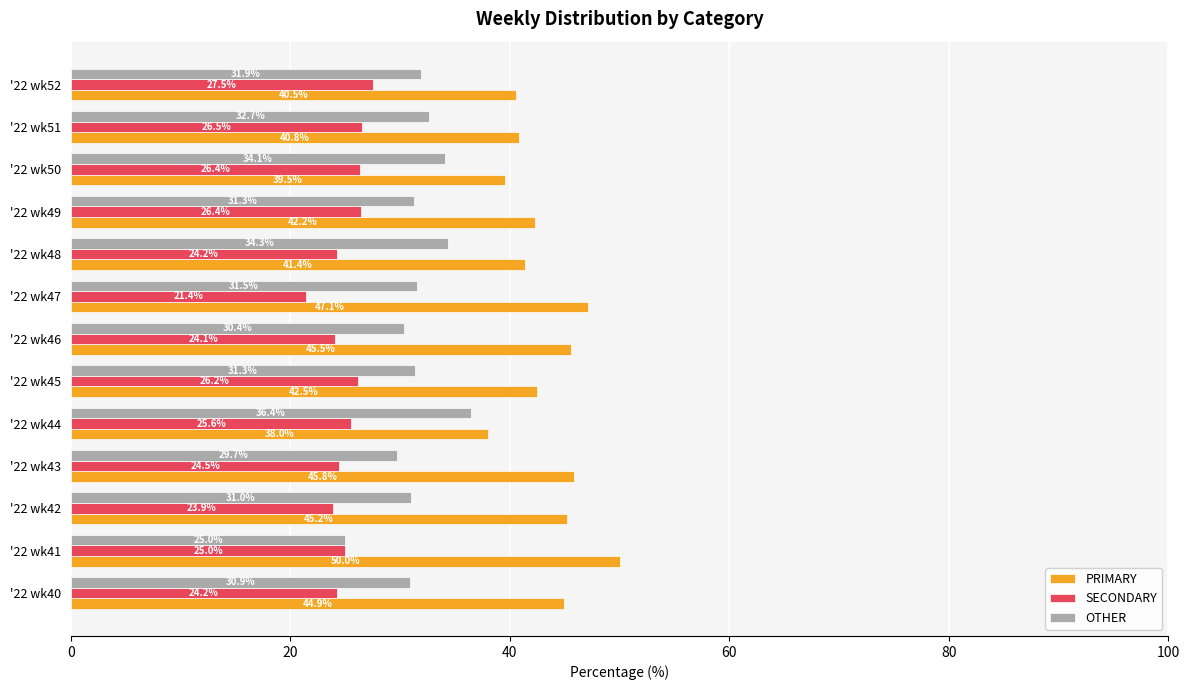

What is the difference between the highest and lowest values at '22 wk42?

21.3